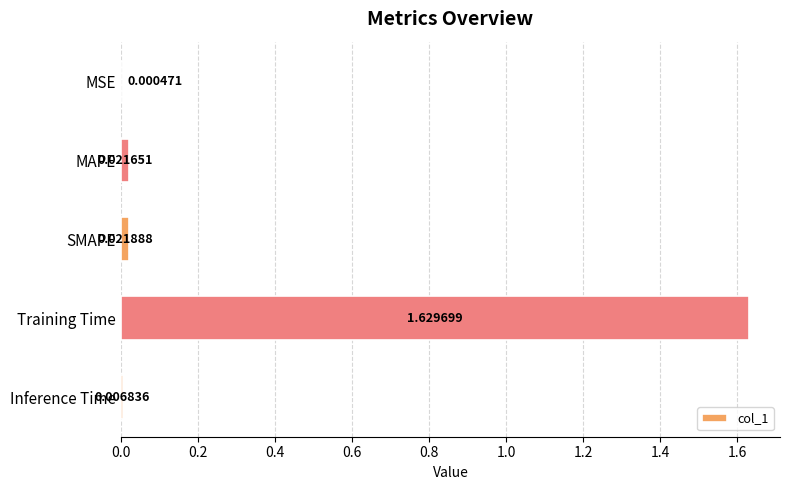

Where is the data nearest to the value 0?

MSE